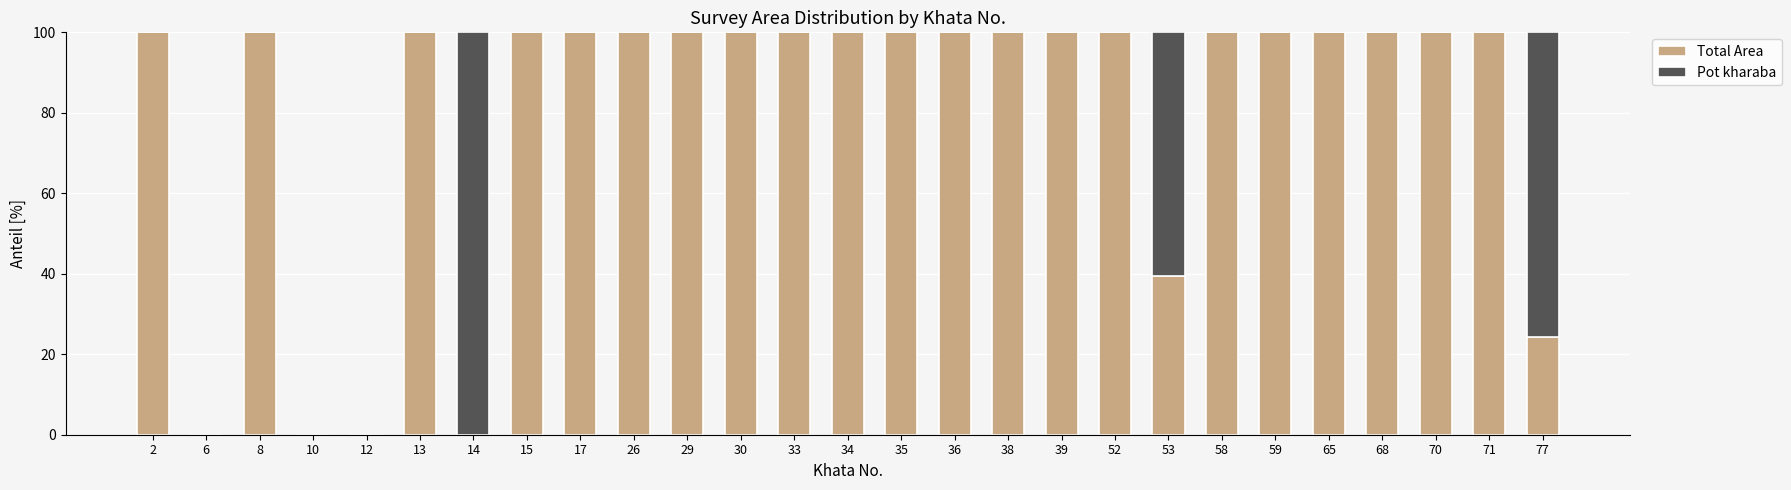

True or false: Total Area has a value of 151.3 at 34.

False